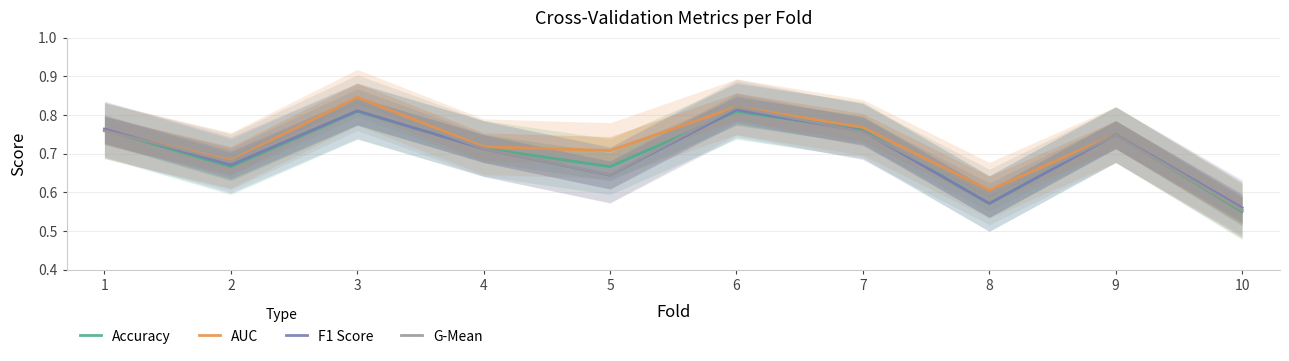

Where is the first local minimum for G-Mean?

2